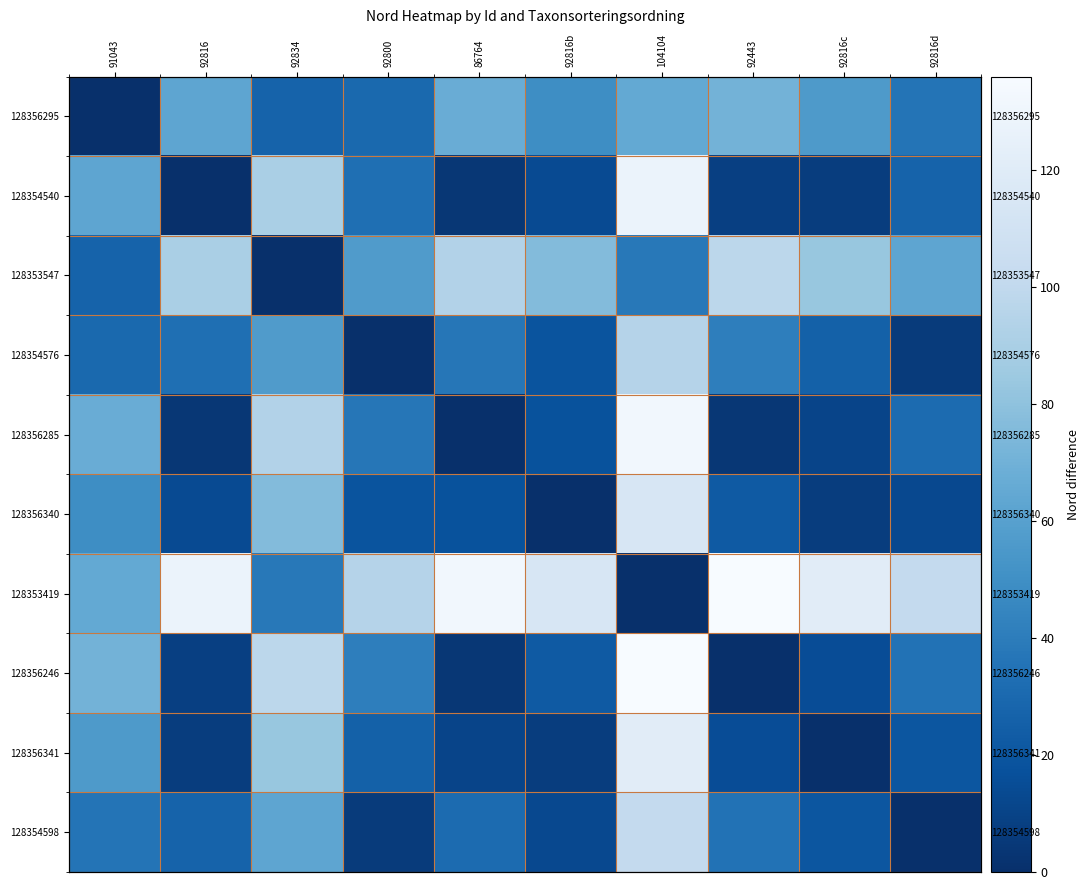

At which label does 128354576 reach its minimum?

92800